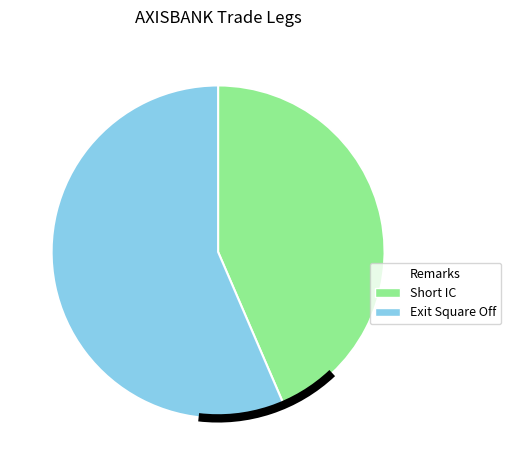

Does Short IC represent more than half of the total?

No